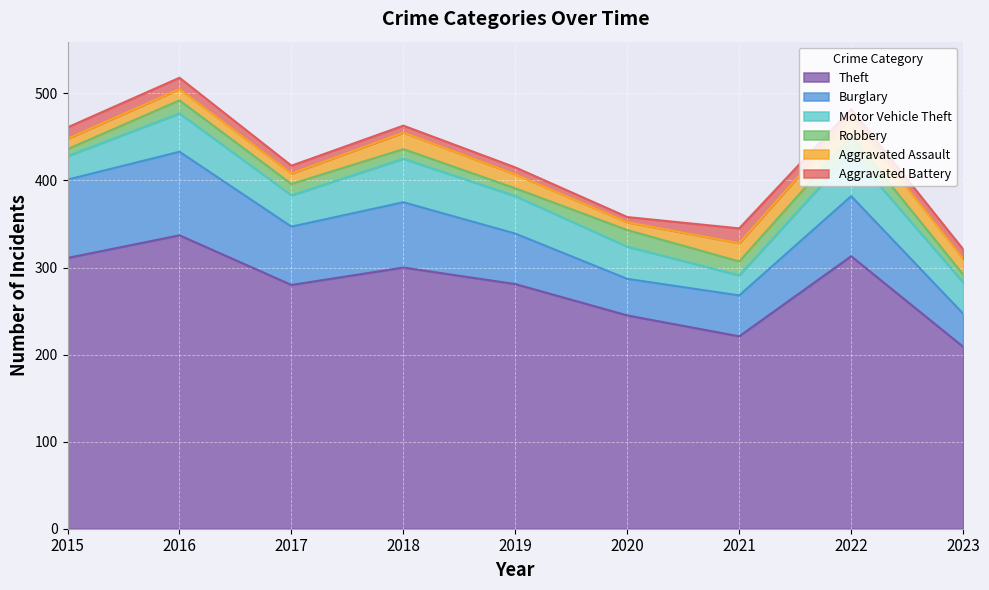

What is the greatest value displayed?

337